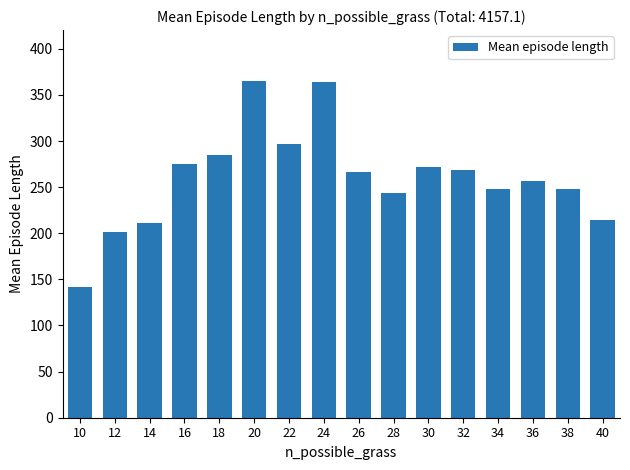

At which category does the chart reach its minimum across all series?

10